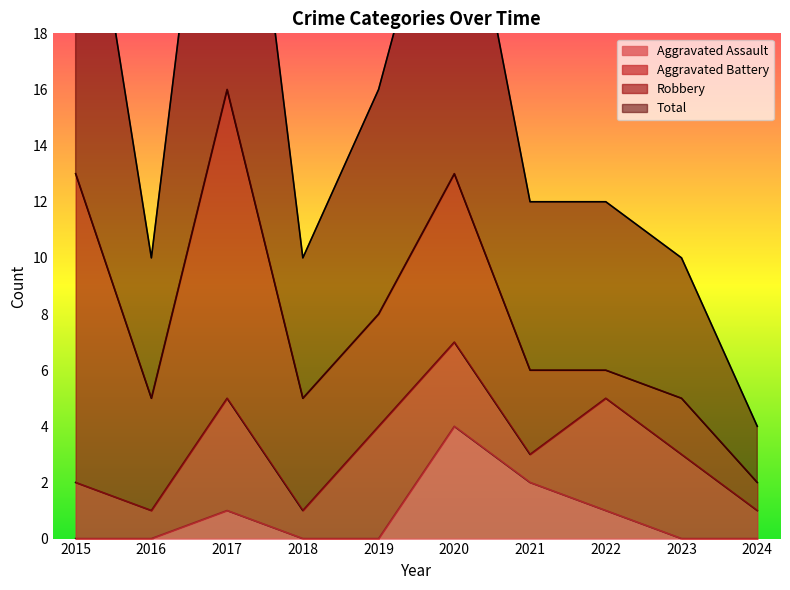

Between 2023 and 2016, which is larger?

2023